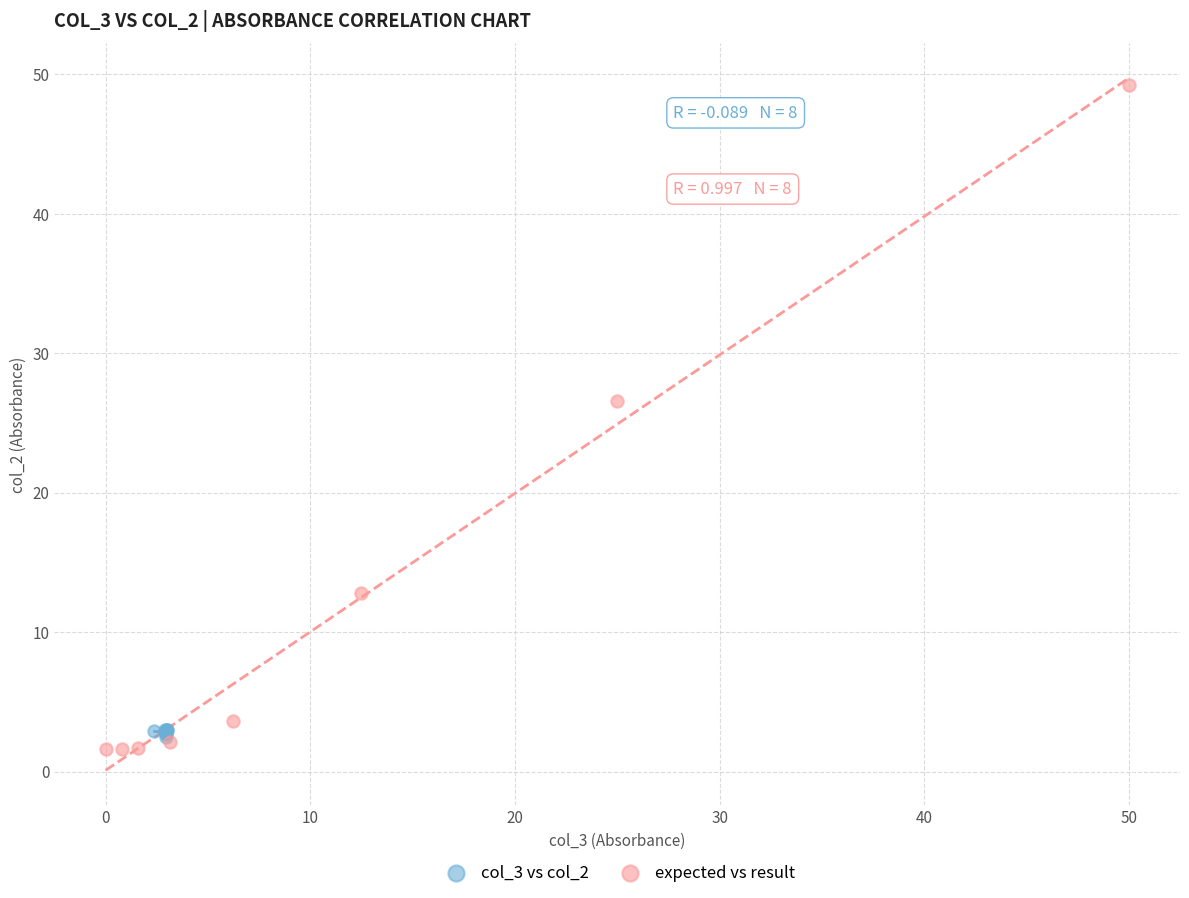

Which series contains the highest Y value?

expected vs result